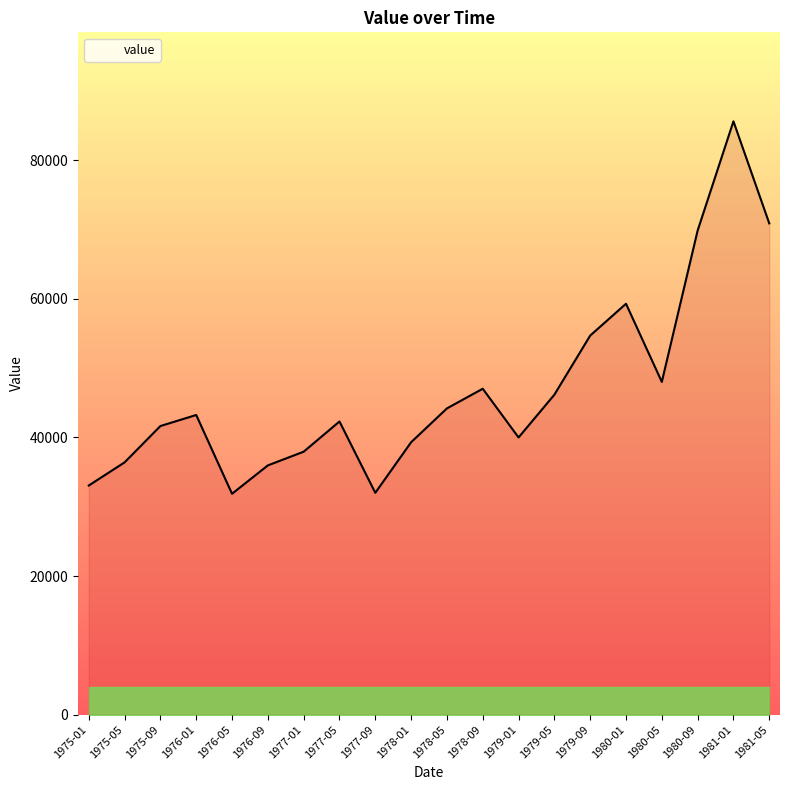

What position from the right is 1976-09?

15